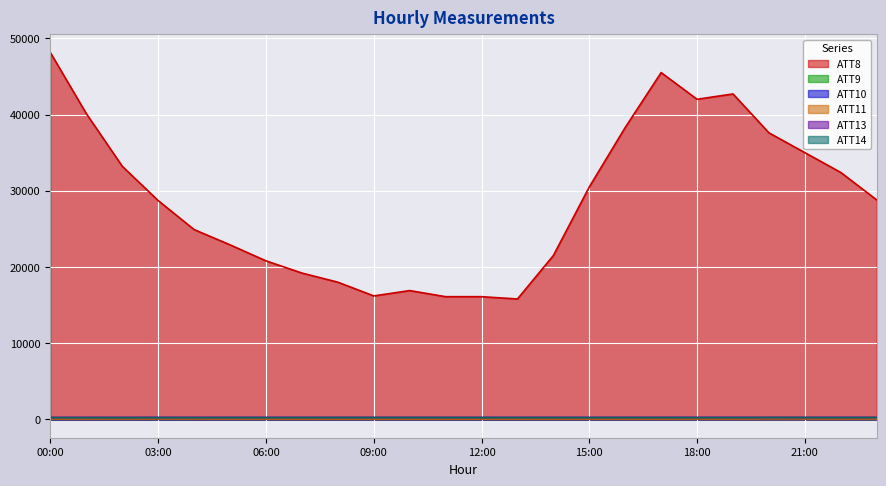

What is the difference between the ATT8 values at 5 and 7?

3700.0